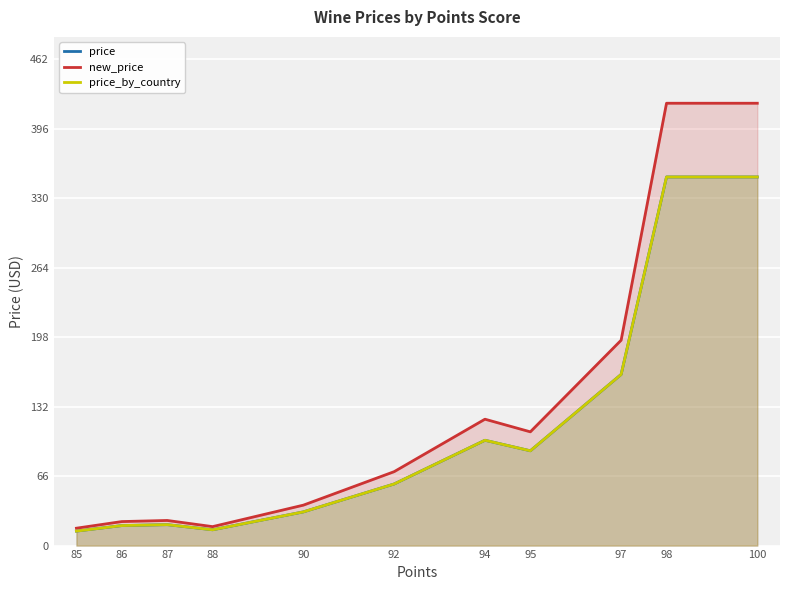

Is the value of price_by_country at 92 greater than the value of new_price at 100?

No